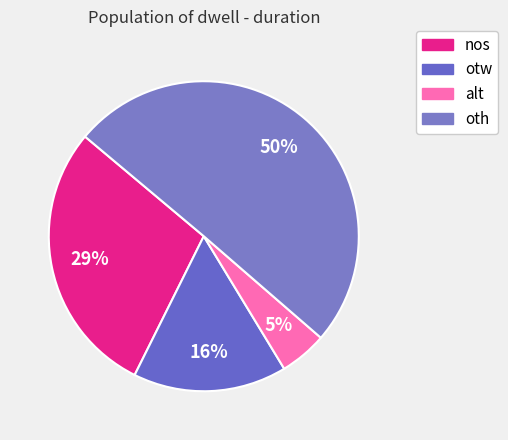

What percentage is the oth slice, to the nearest percent?

50%